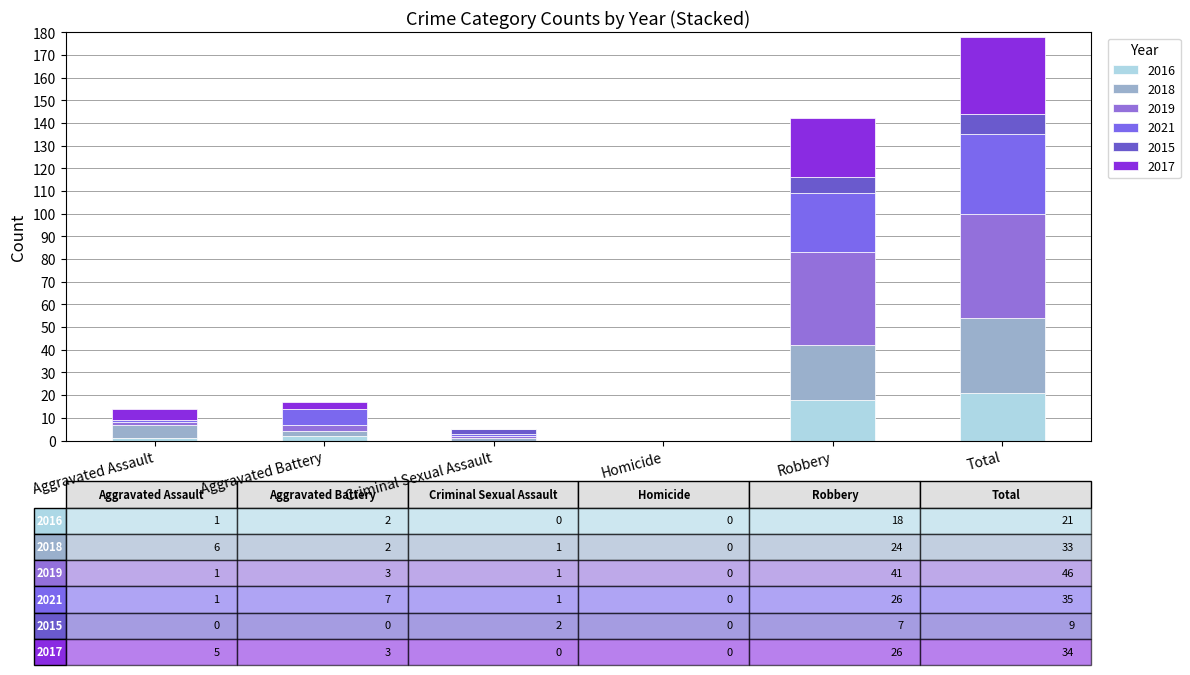

How many series are shown in this chart?

6